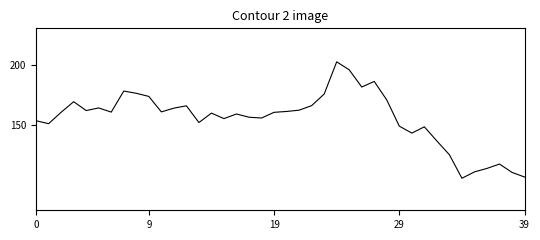

Is this an area chart (filled region under the line)?

No